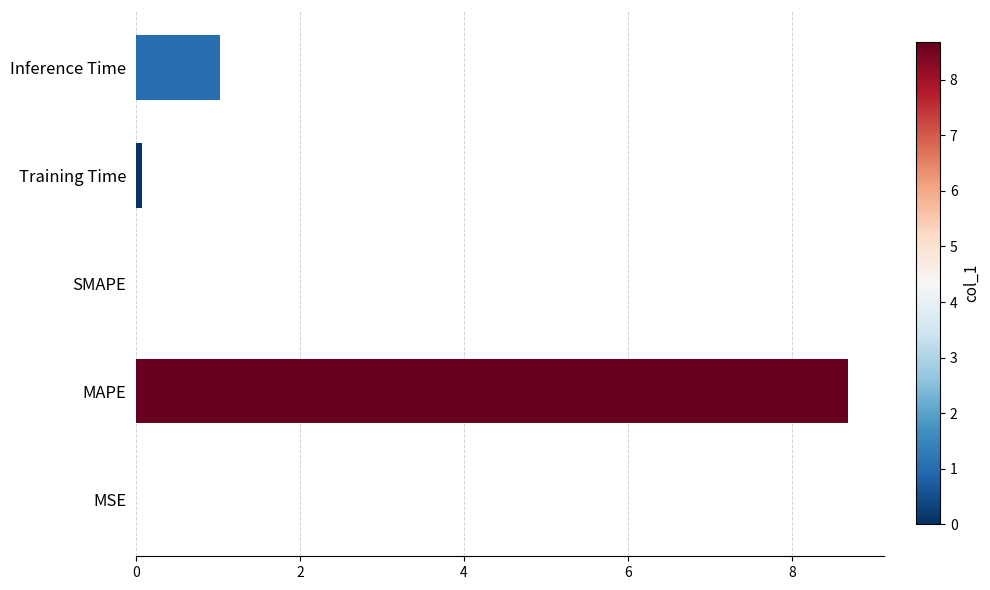

What is the sum of the values at Inference Time and MAPE?

9.7